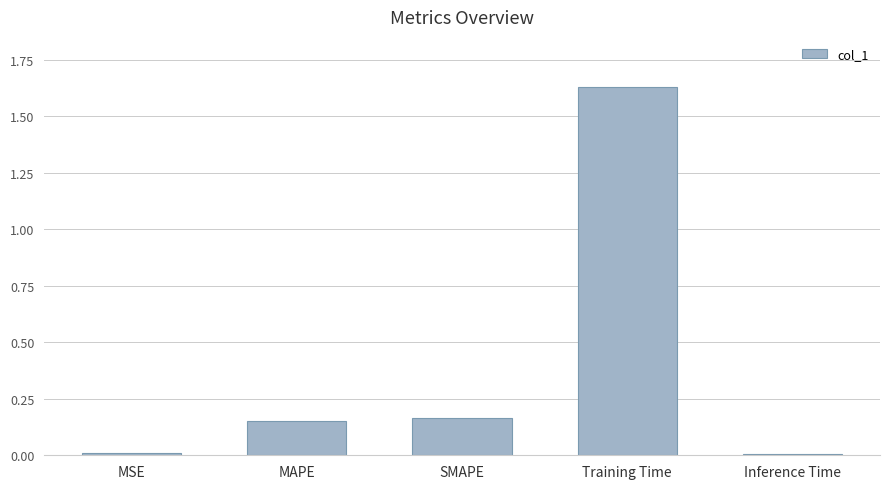

The chart shows a value of 0.0 at MSE. True or false?

True